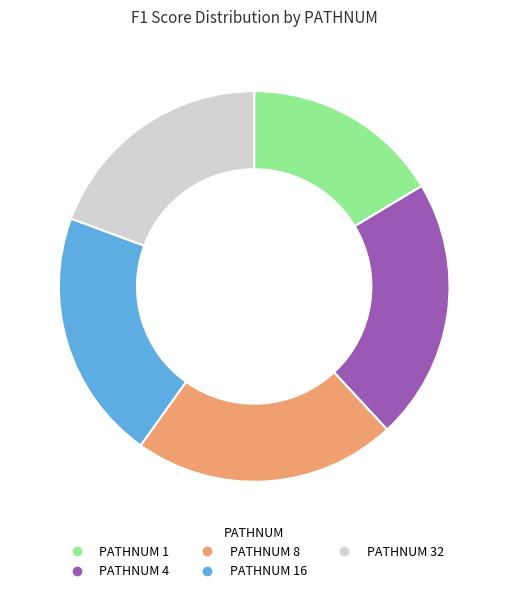

Does any single category account for the majority?

No